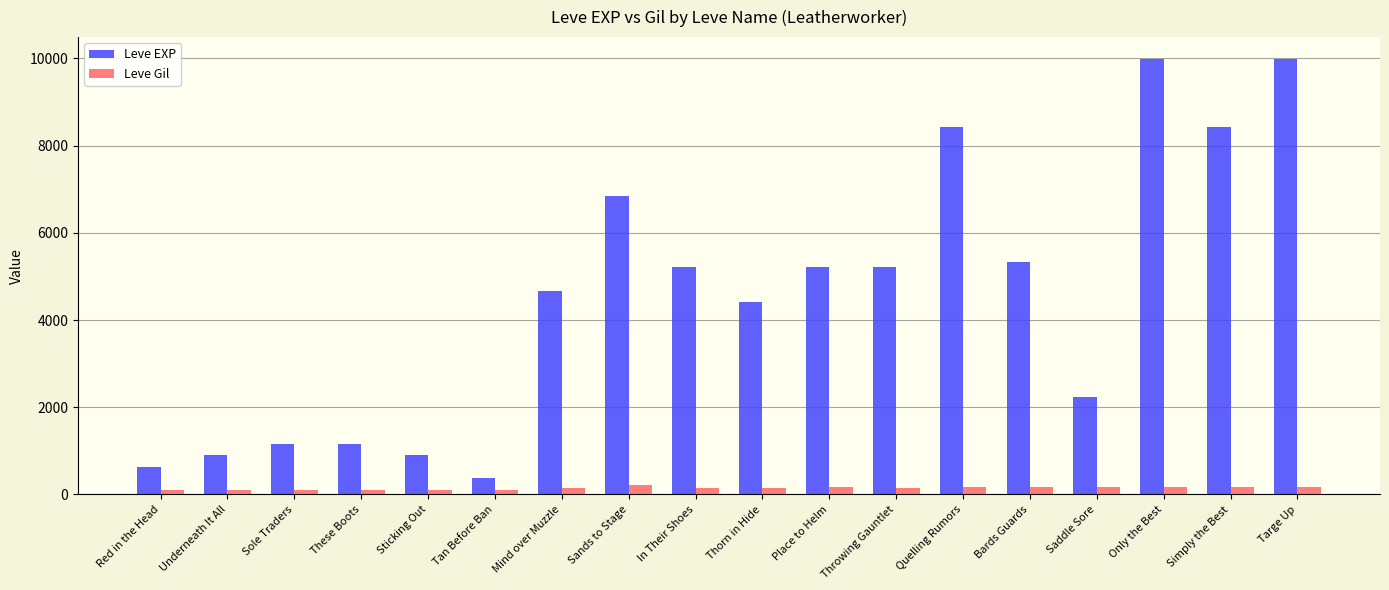

Rank the series at Quelling Rumors from highest to lowest value.

Leve EXP, Leve Gil